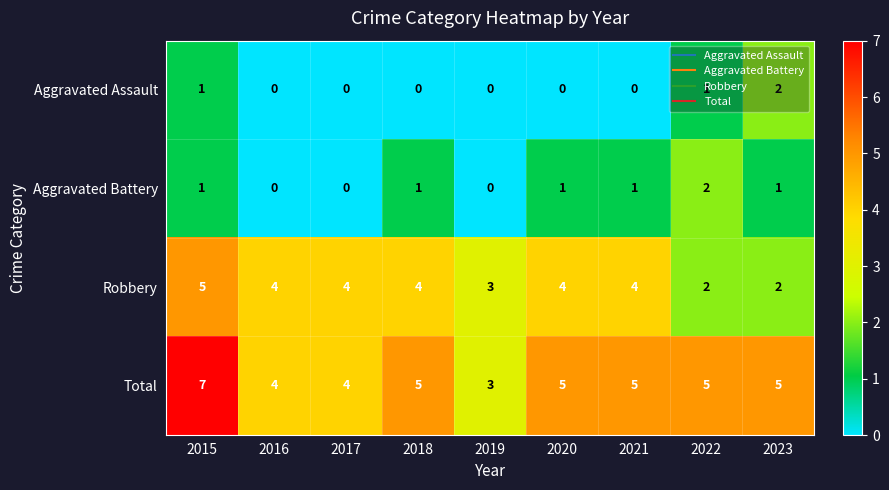

At which category is the sum across all series the highest?

2015